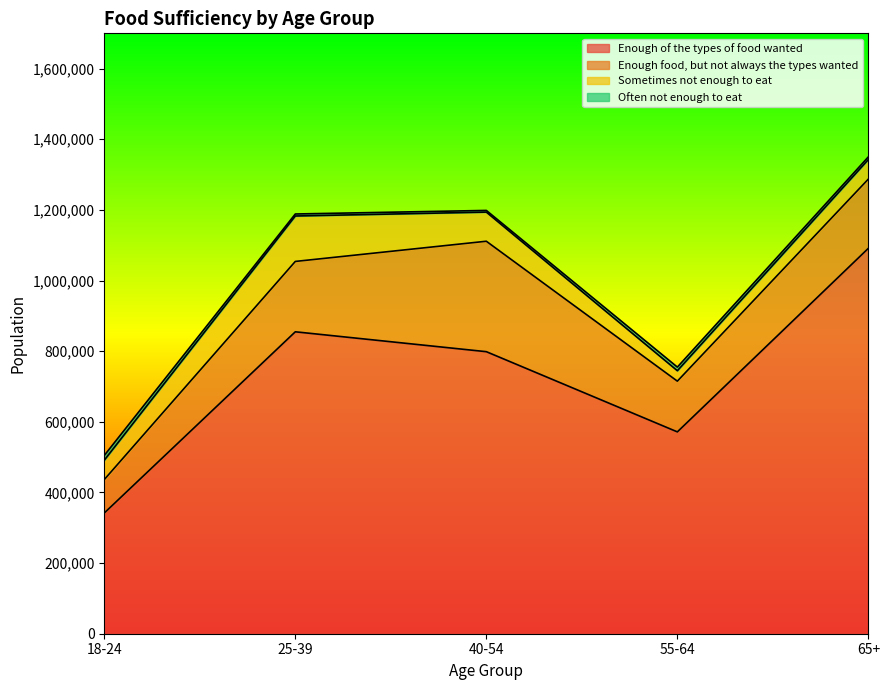

Which has a higher value, 25-39 or 65+?

65+